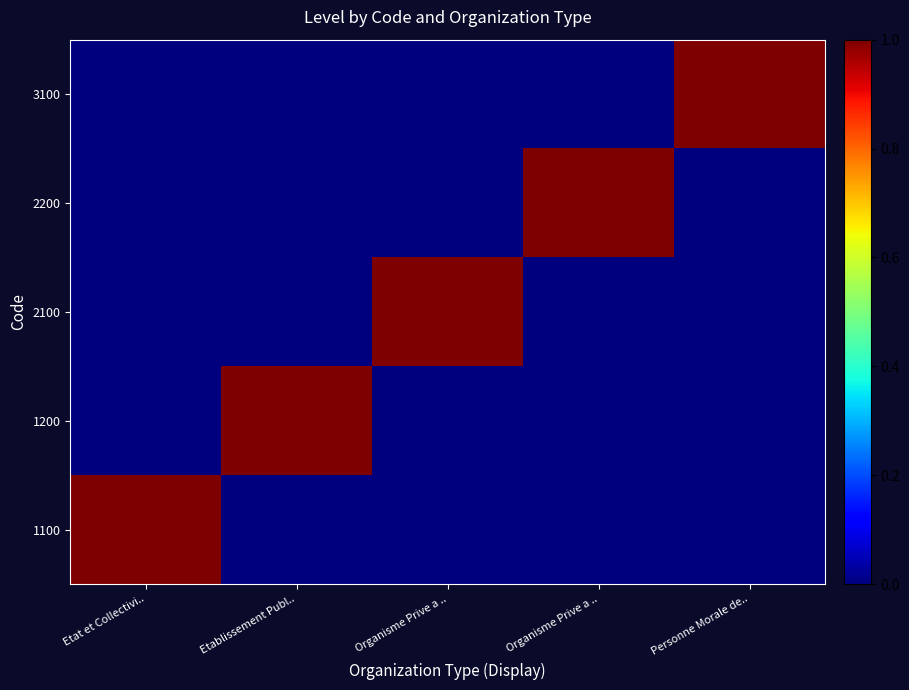

At which category is the sum across all series the highest?

Etat et Collectivi..